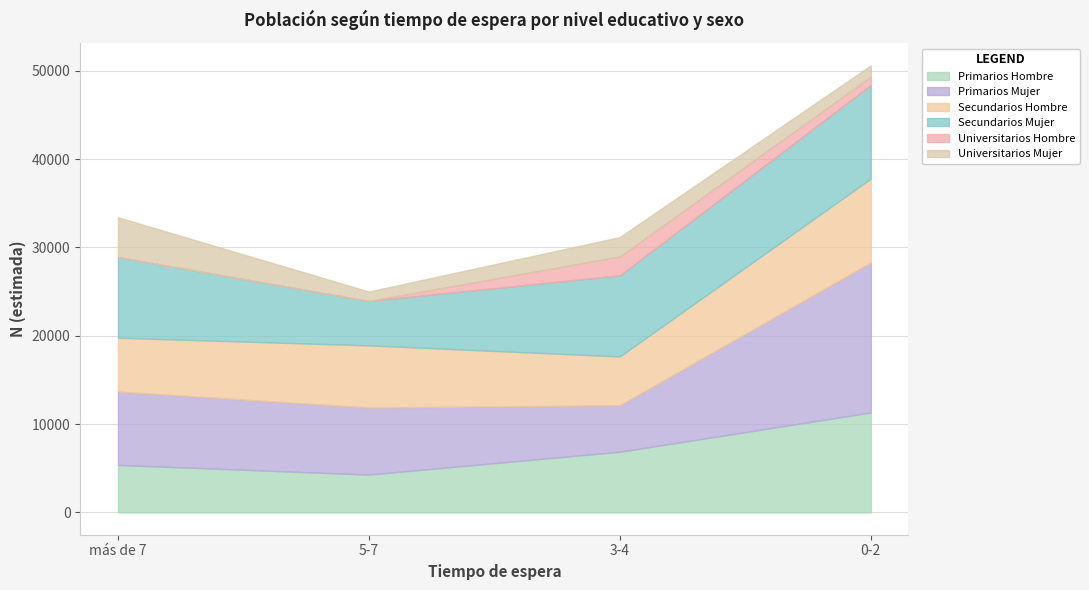

What is the difference between the highest and lowest values at 3-4?

7041